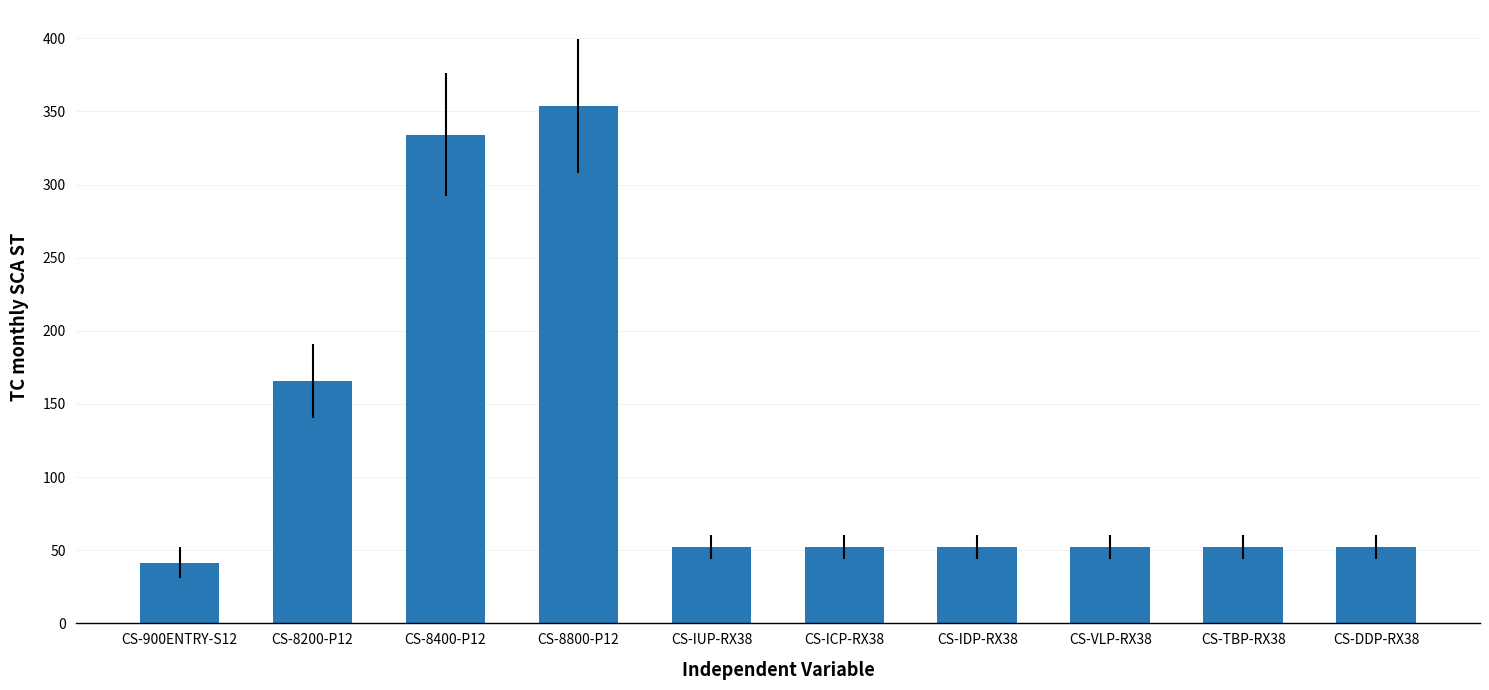

At which label is the value closest to 197?

CS-8200-P12